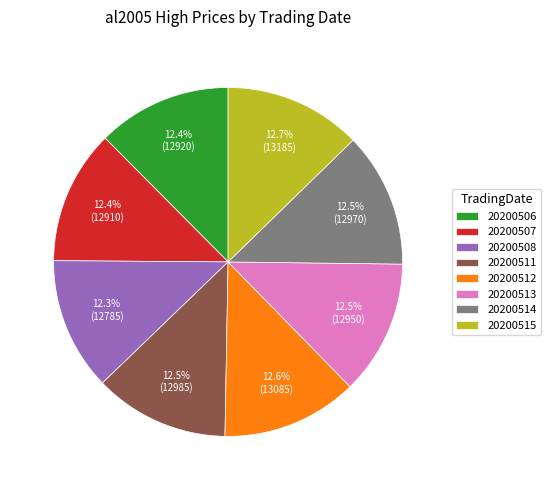

What percentage is the 20200506 slice, to the nearest percent?

12%